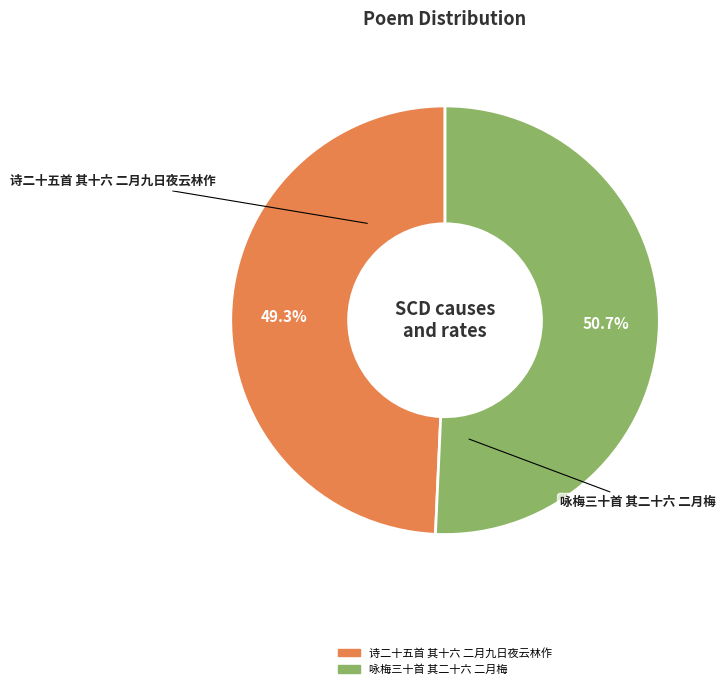

How many segments does this pie chart have?

2